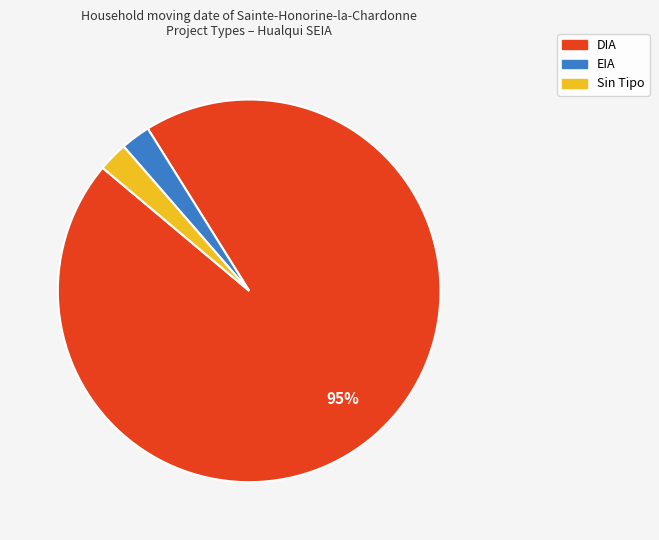

Which category accounts for the majority?

DIA